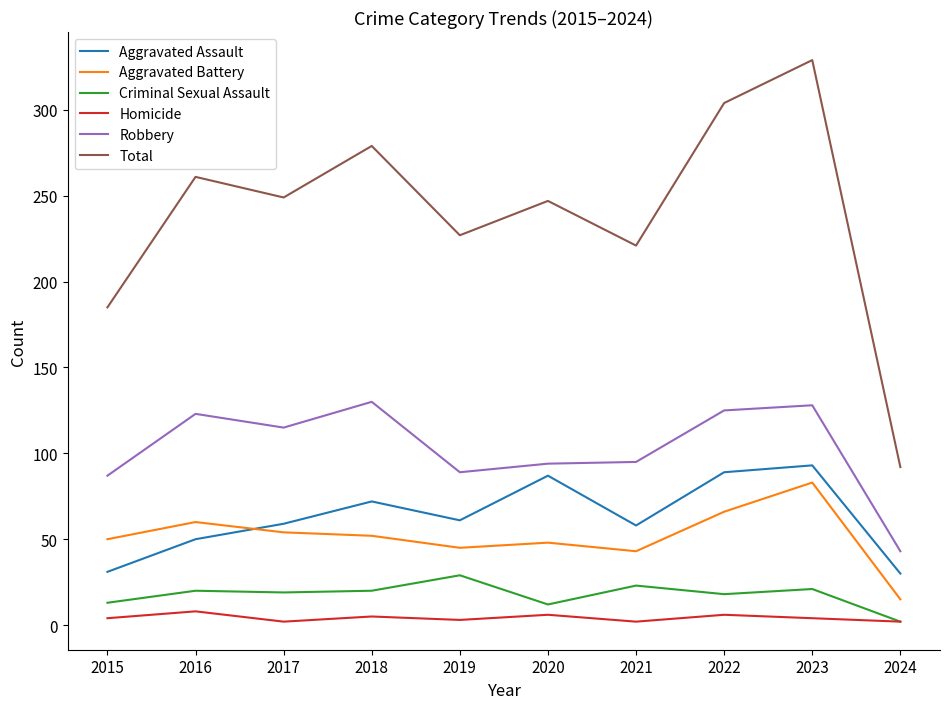

Is this an area chart (filled region under the line)?

No